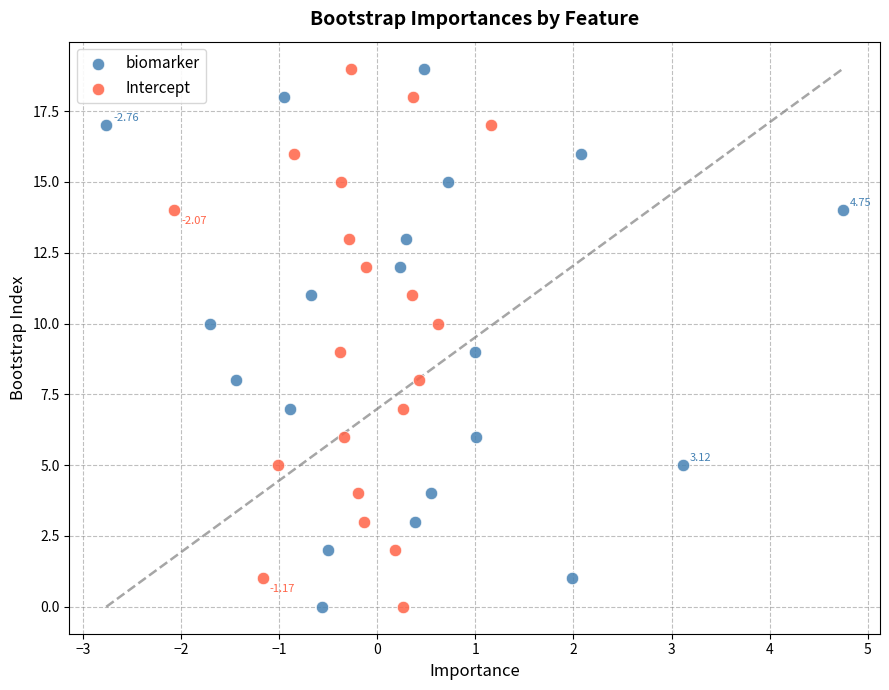

What are all the series names shown in the legend?

biomarker, Intercept